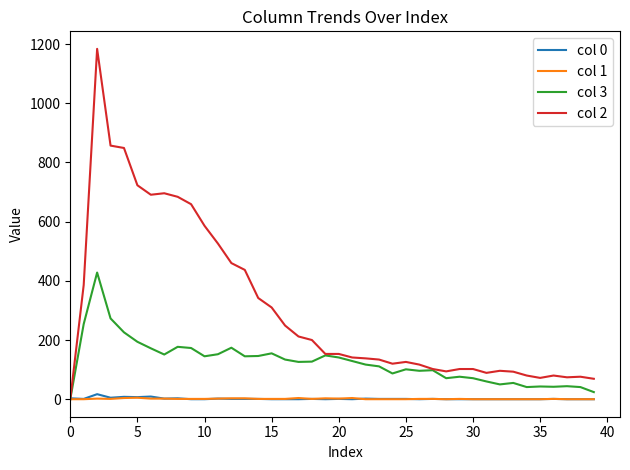

Which series has the largest range (max minus min)?

col 2